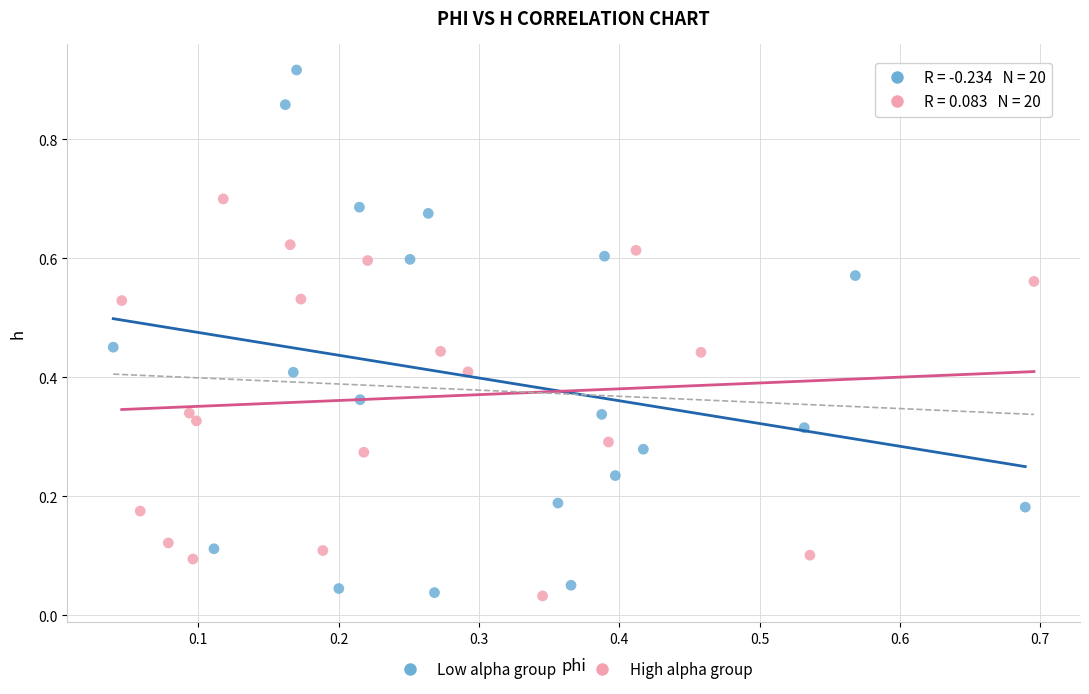

Which series contains the highest Y value?

Low alpha group